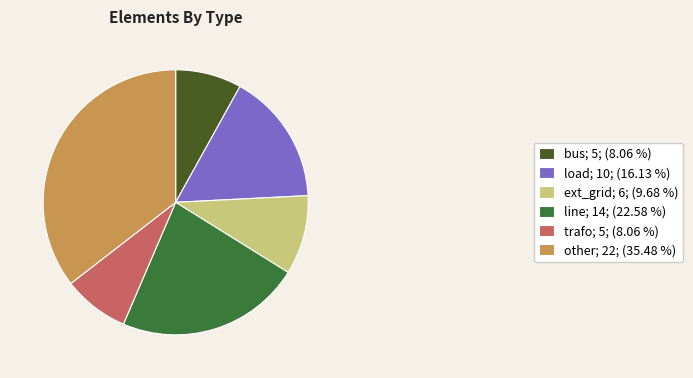

The load slice represents 16% of the pie. True or false?

True